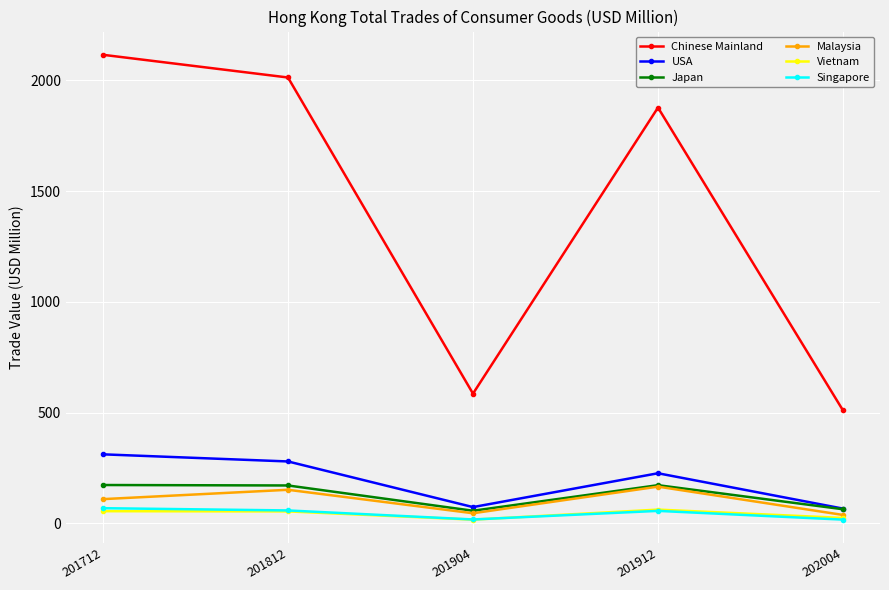

At which category does the chart reach its peak across all series?

201712